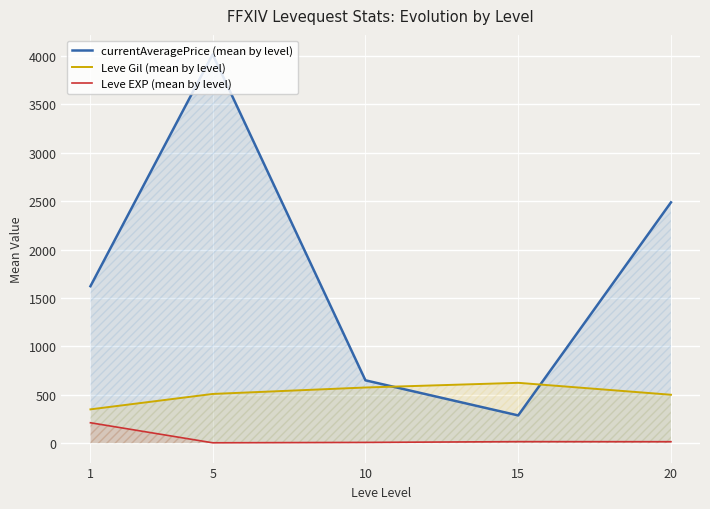

Reading left to right, what are all the values shown in this chart?

currentAveragePrice (mean by level): 1=1621.7	5=4017.7	10=649.2	15=286.5	20=2488.2
Leve Gil (mean by level): 1=349.2	5=508.3	10=575.0	15=623.3	20=500.0
Leve EXP (mean by level): 1=210.7	5=3.7	10=7.5	15=15.7	20=15.0